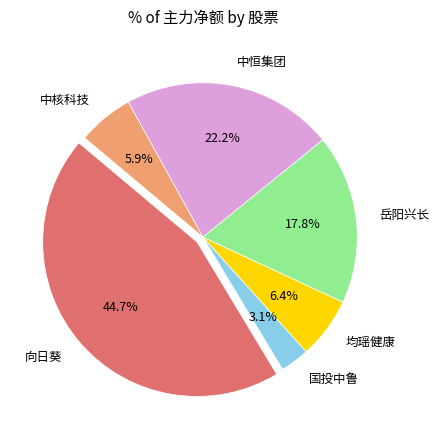

Do 中核科技 and 向日葵 together represent more than half of the pie?

Yes